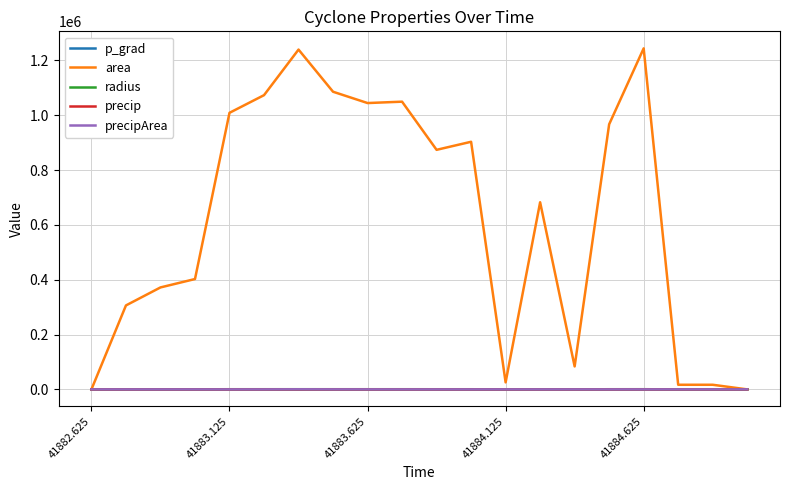

Which series has the largest range (max minus min)?

area